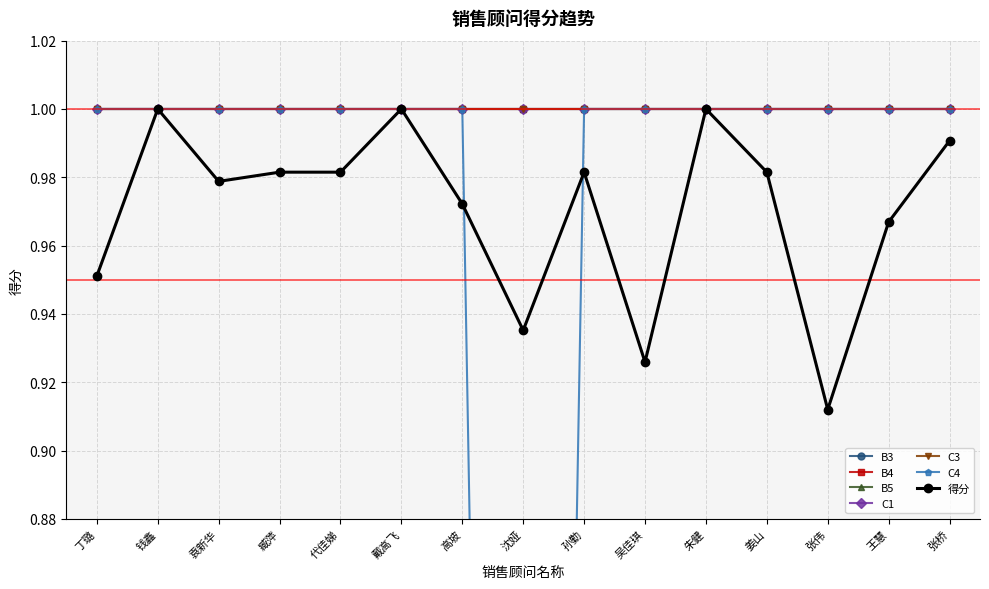

At which label is B4 closest to 1?

丁璐